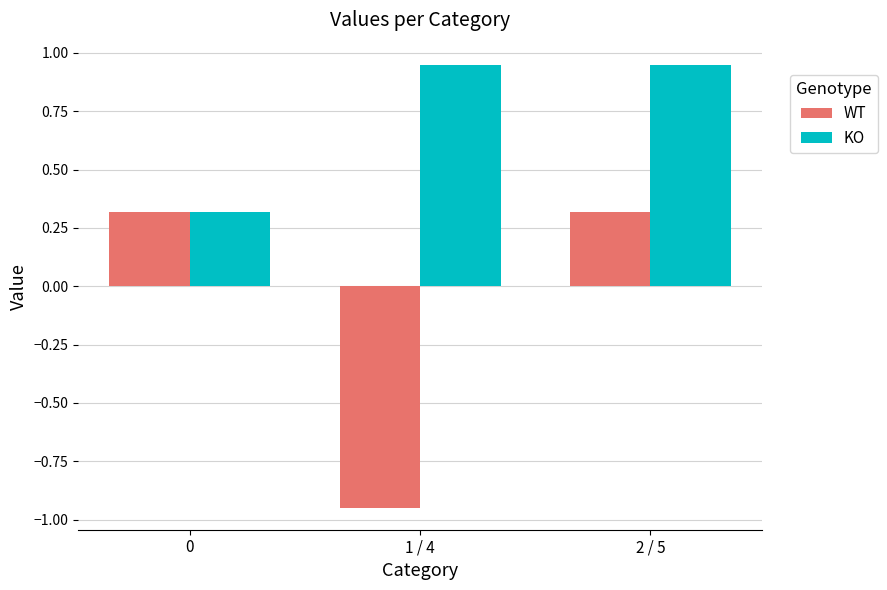

At how many categories does at least one series exceed 0?

3